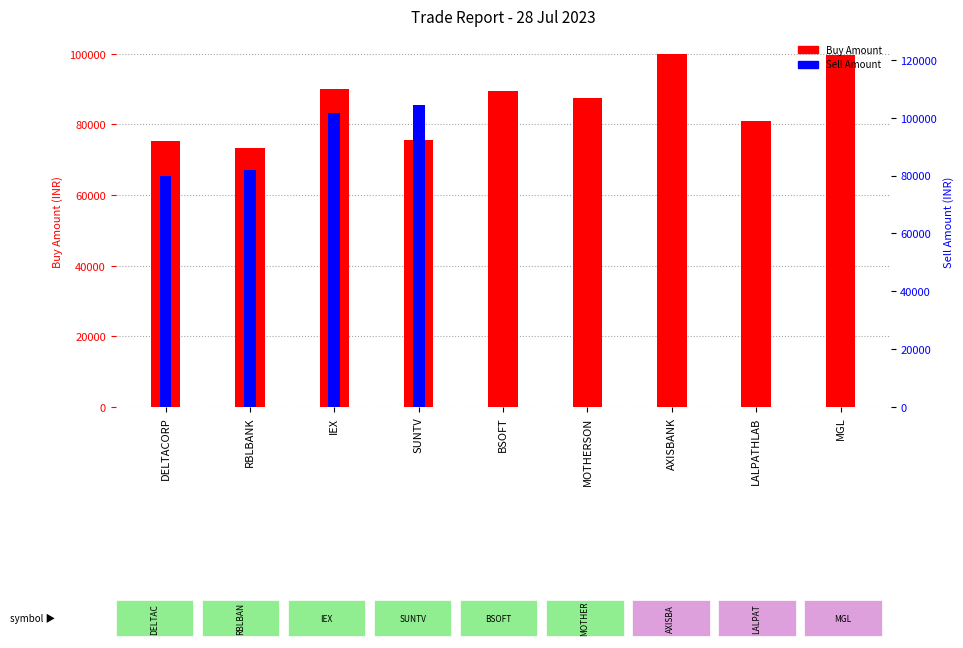

True or false: Sell Amount has a value of 85500 at SUNTV.

True